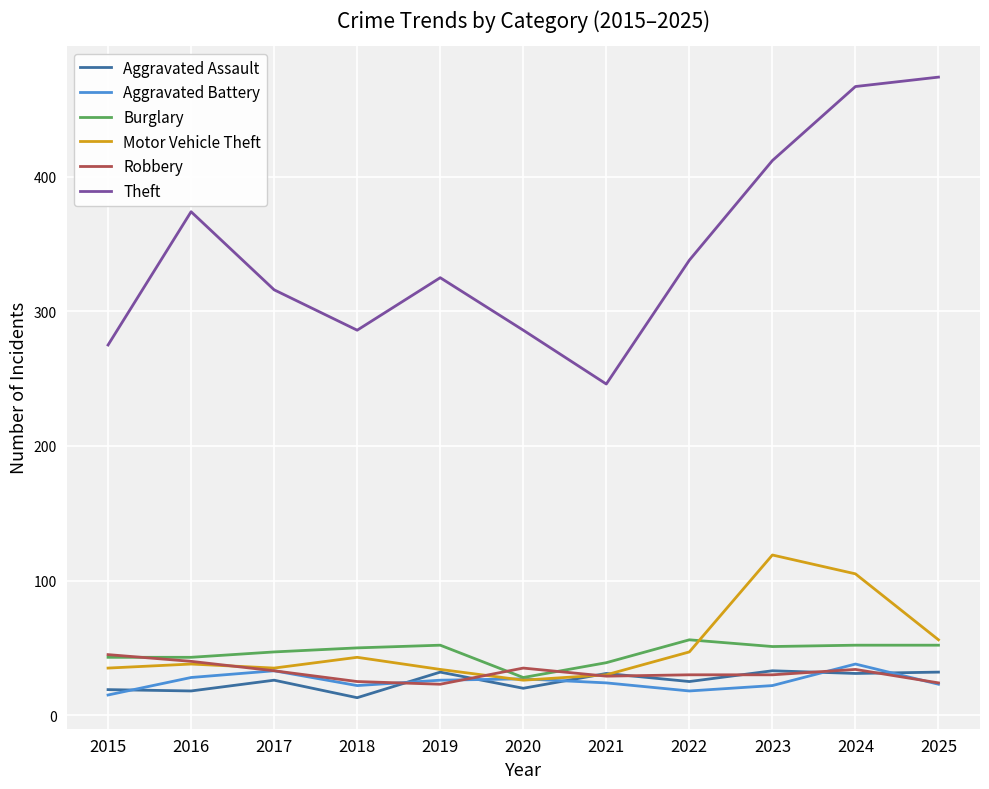

What is the difference between the maximum and minimum values in the Aggravated Assault series?

20